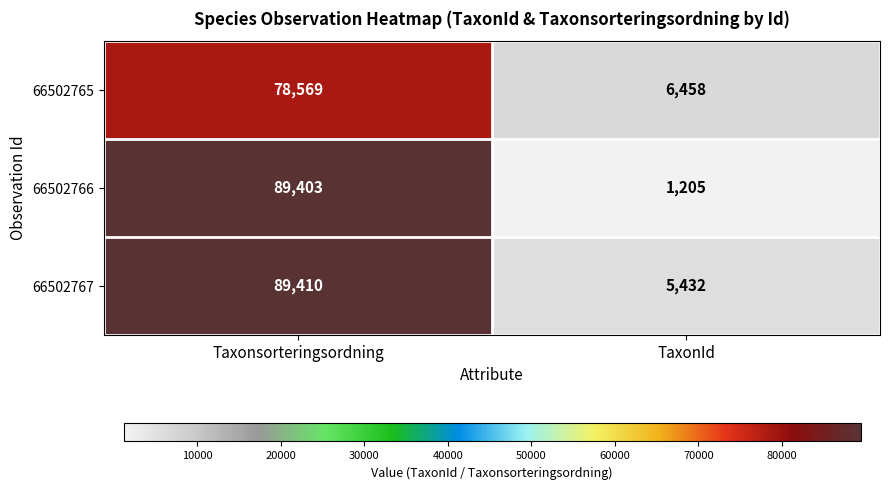

What is the spread (max minus min) of values at TaxonId?

5253